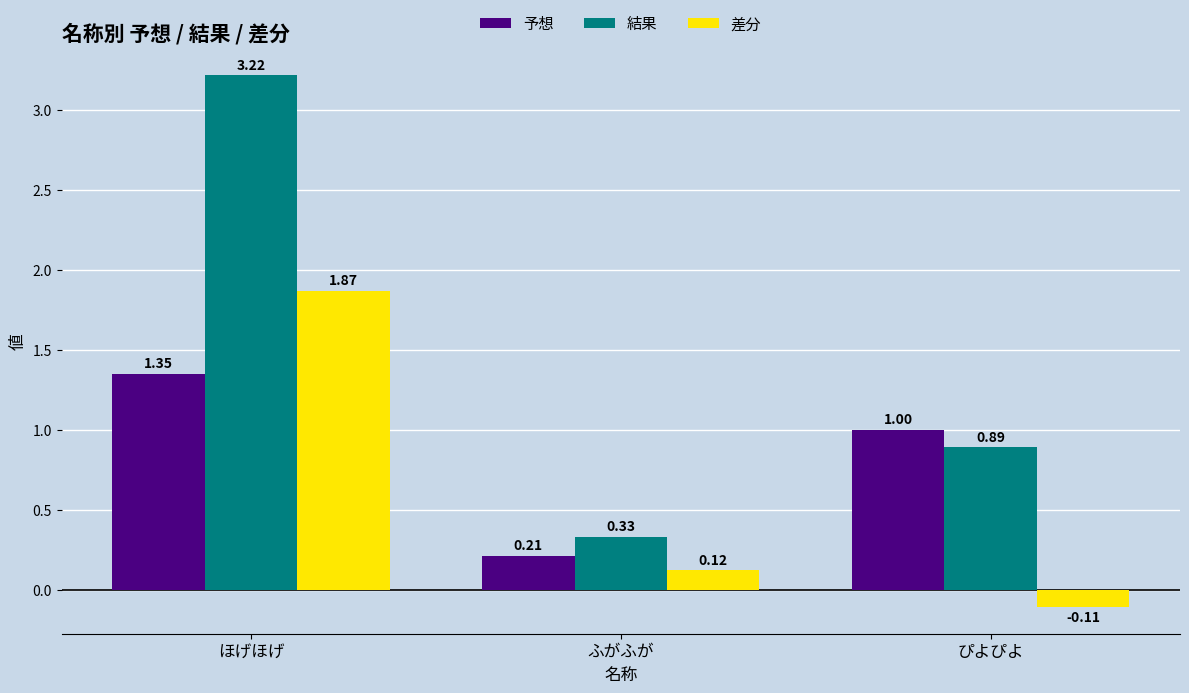

At which category is the sum across all series the highest?

ほげほげ